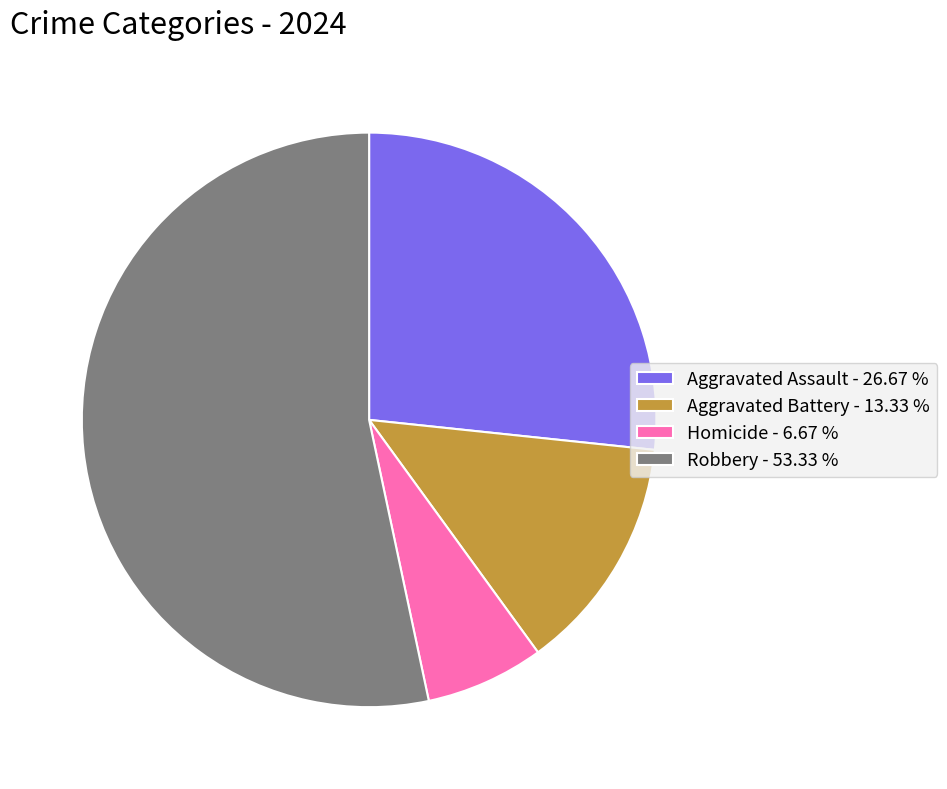

Is the sum of Aggravated Assault - 26.67 % and Robbery - 53.33 % greater than half?

Yes